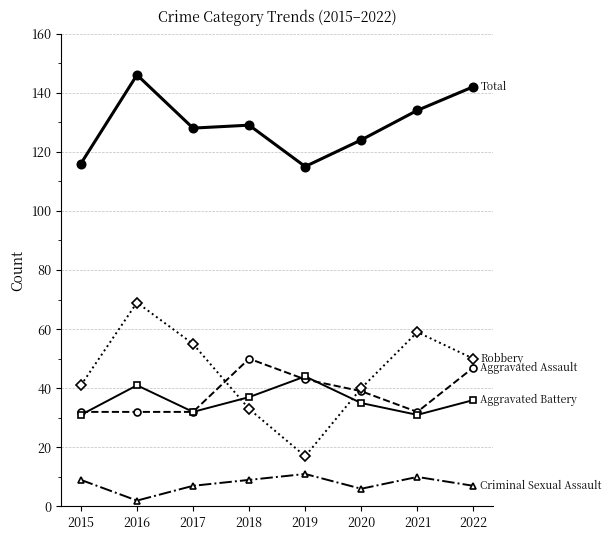

How many categories are shown in the chart?

8